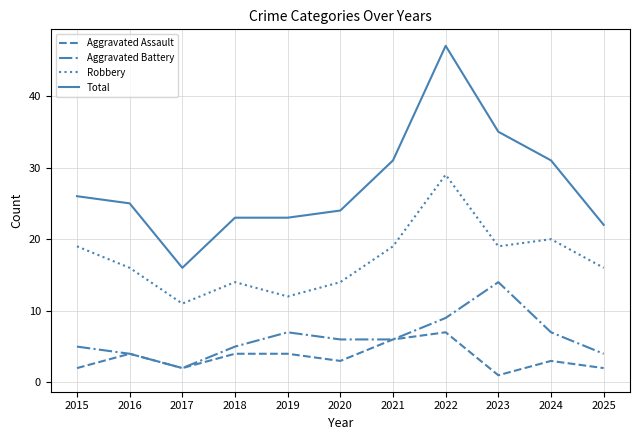

Does the chart display data point markers on the line(s)?

No